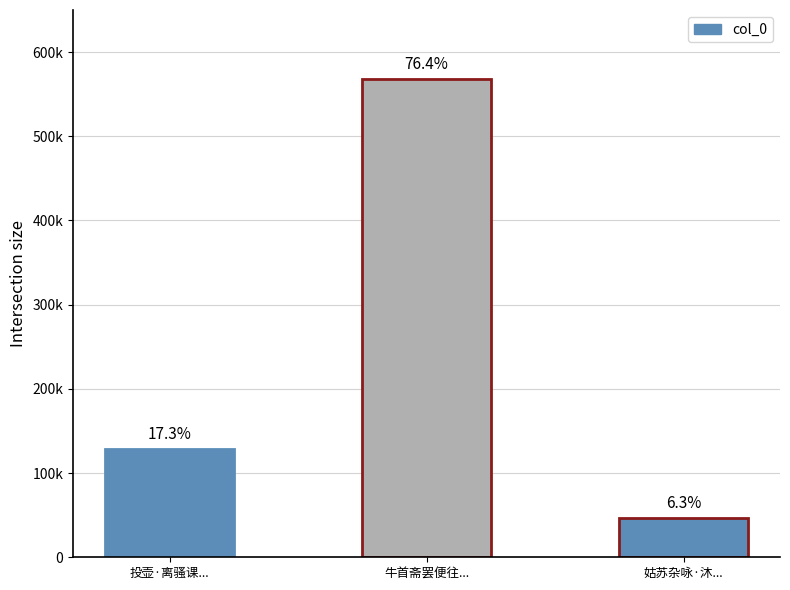

The chart shows a value of 46465 at 姑苏杂咏·沐罢便轻帻. True or false?

True